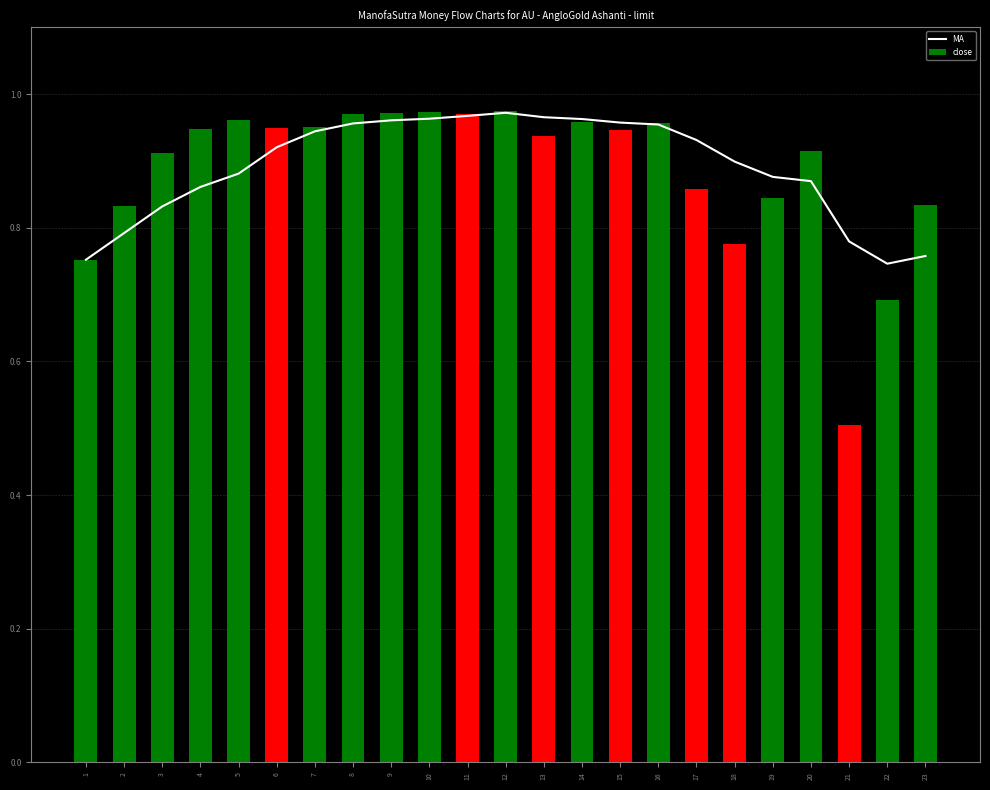

Is the value of close at 13 greater than the value of MA at 9?

No